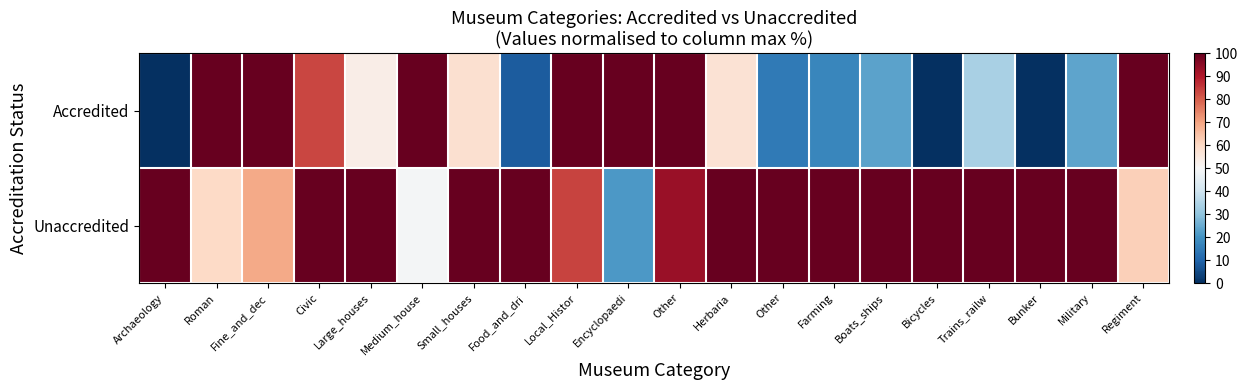

Which series changed the most between Herbaria and Boats_ships?

Accredited